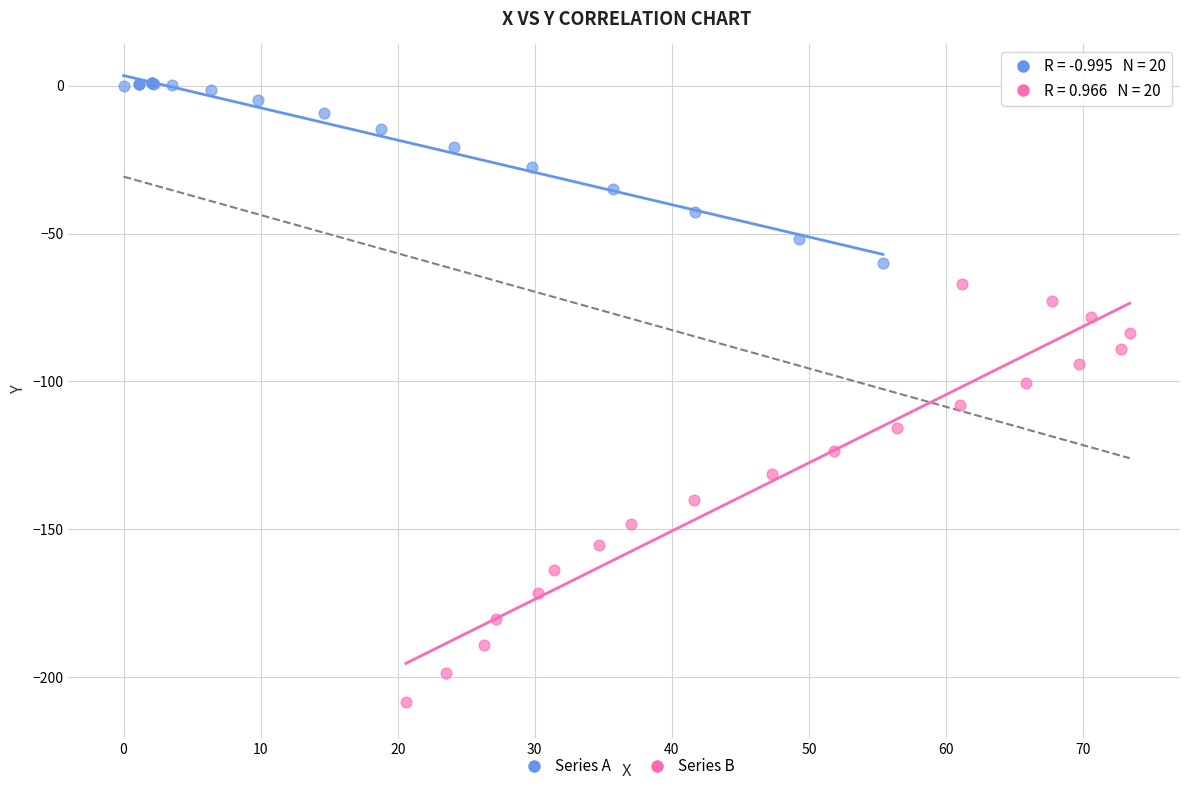

Which series contains the highest Y value?

Series A